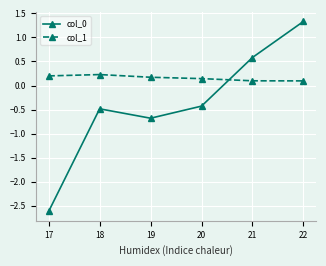

How many positive values does the col_0 series have?

2